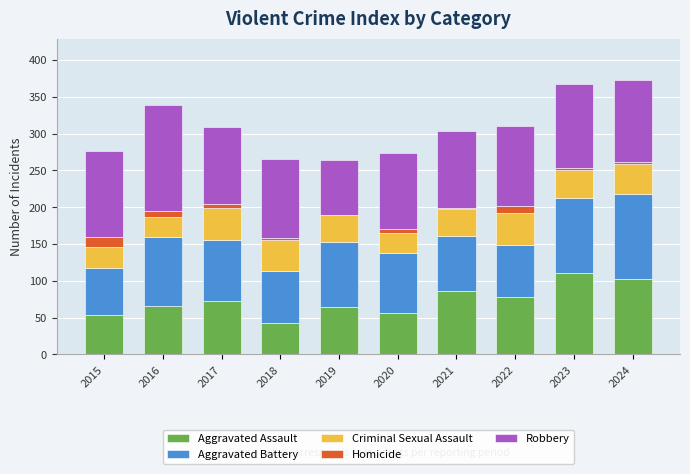

Is it true that Aggravated Assault equals 66 at 2016?

True